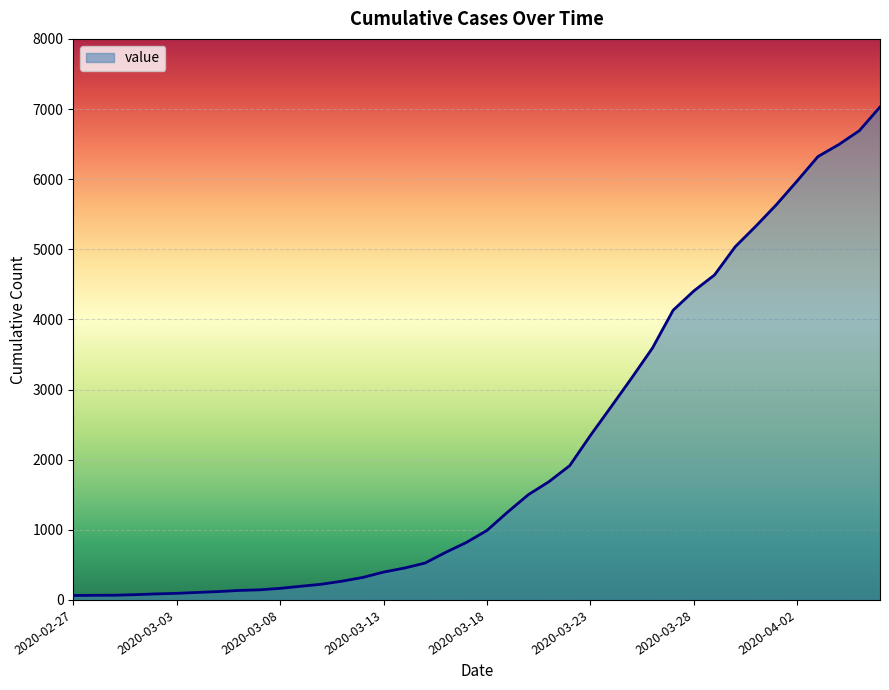

Count the number of data series in this chart.

1